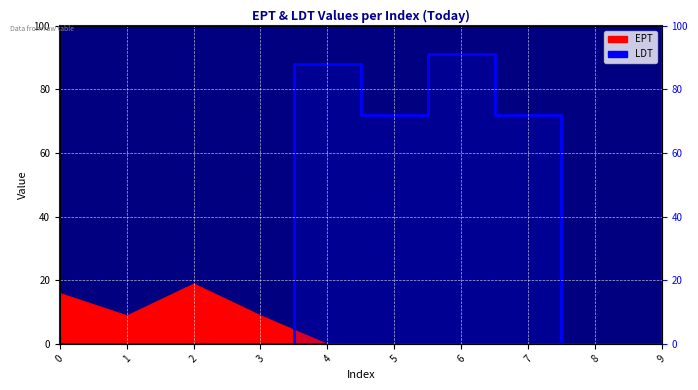

List the labels in order of value, smallest first.

0, 1, 2, 3, 8, 9, 5, 7, 4, 6